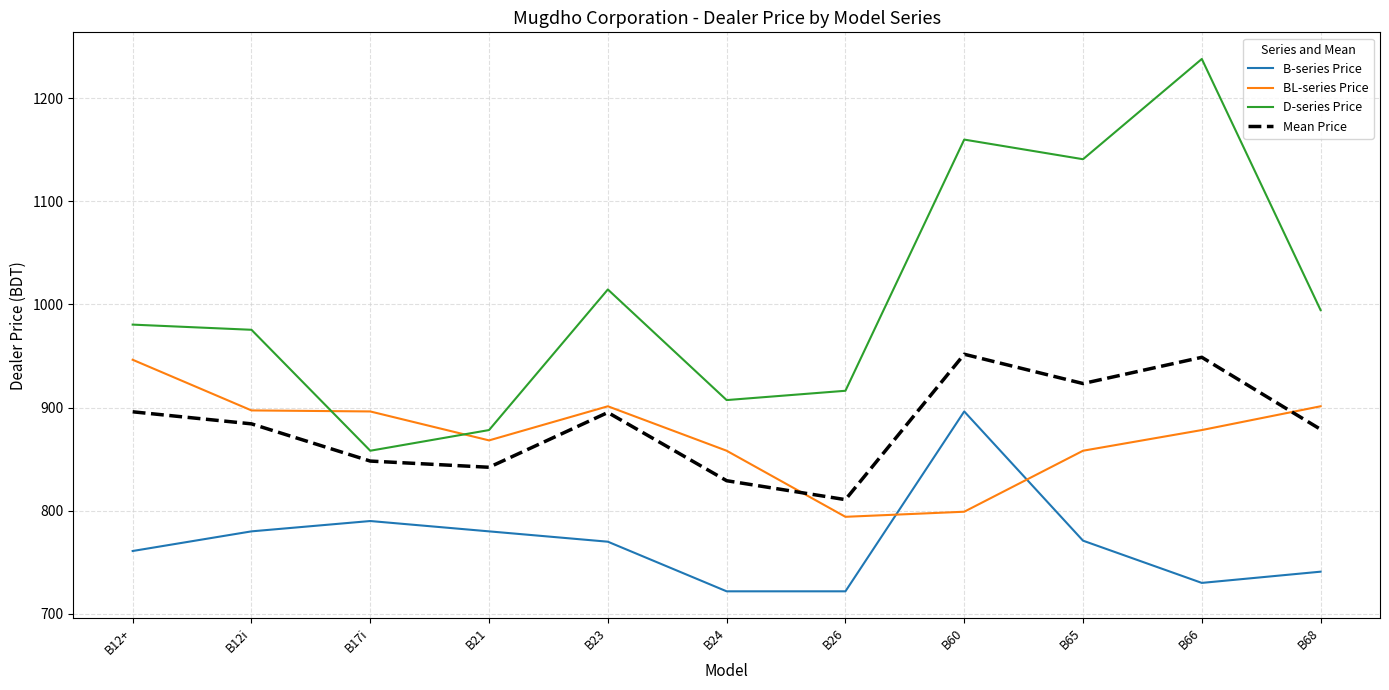

At which category does Mean Price reach its first local valley?

B21